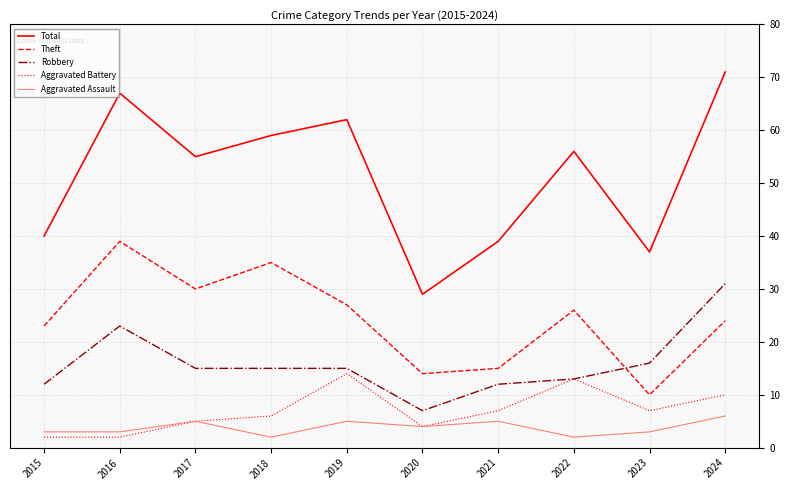

What is the lowest value of the Total series?

29